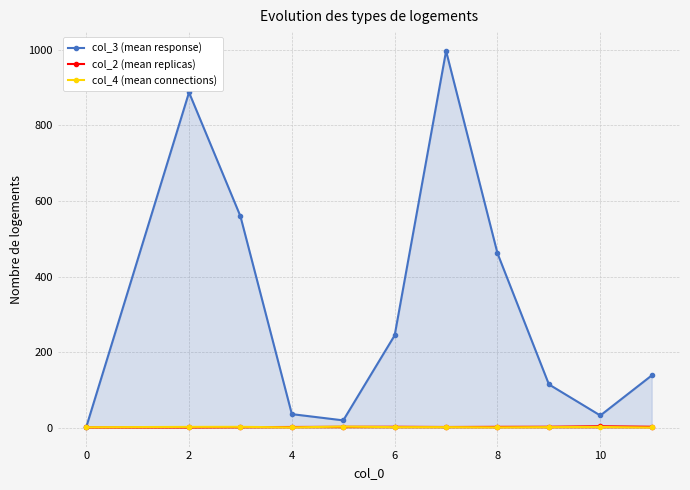

How many lines are shown in the chart?

3